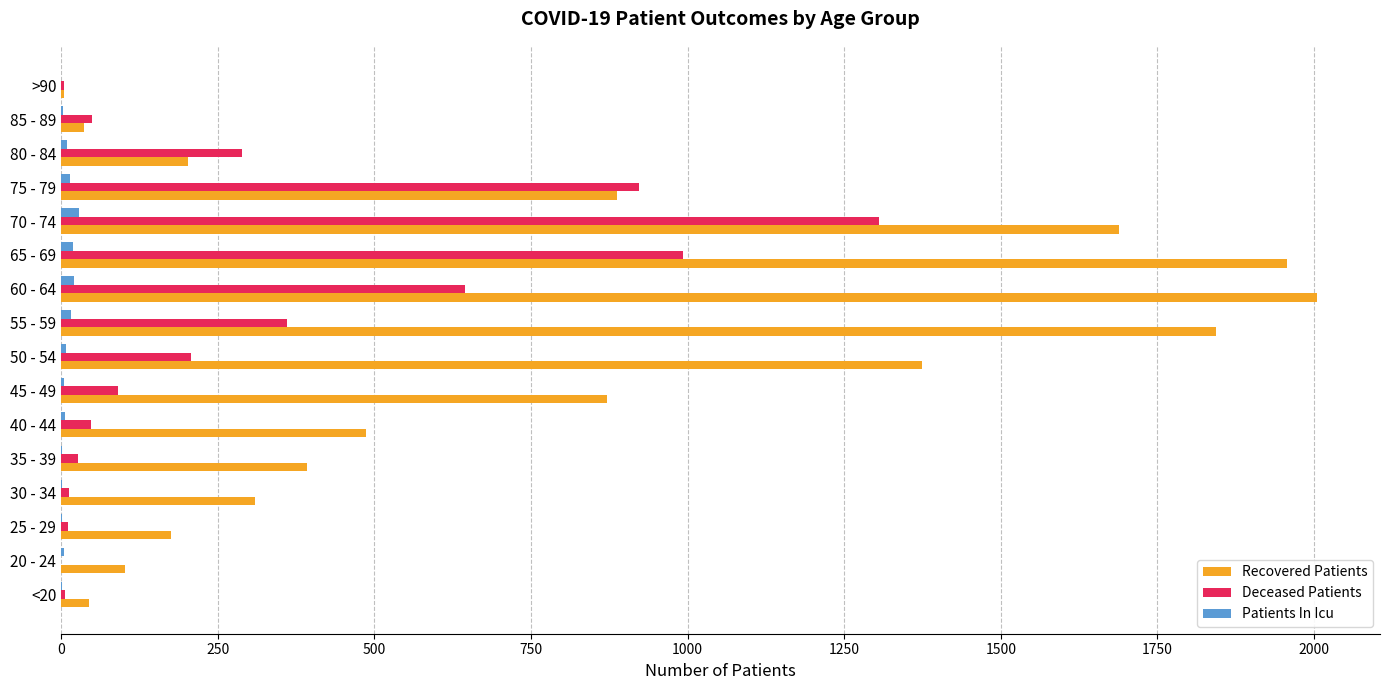

True or false: Deceased Patients has a value of 4 at >90.

True